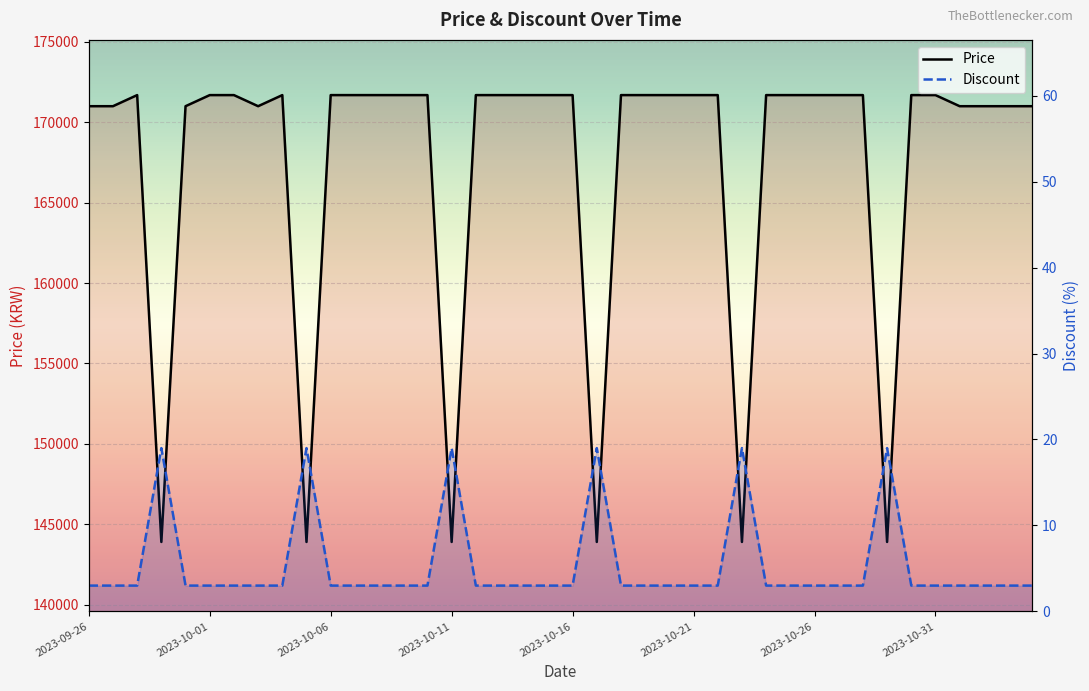

Which category has the highest value in the Discount series?

2023-10-11